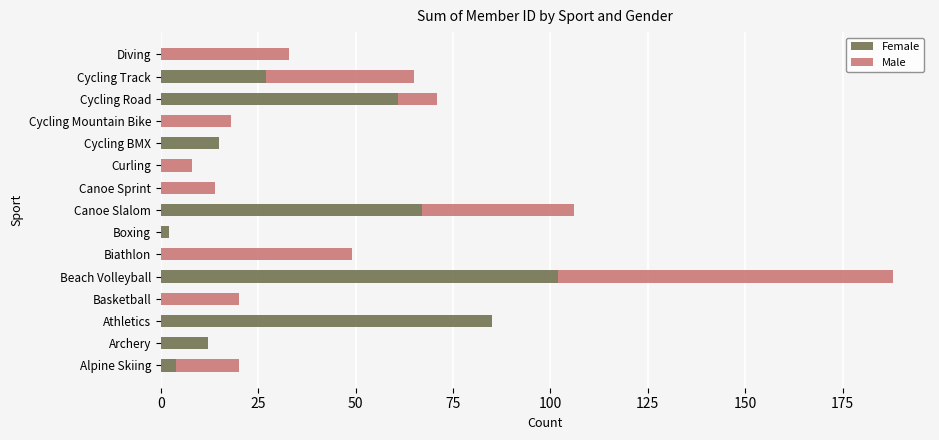

What is the maximum value for Female?

102